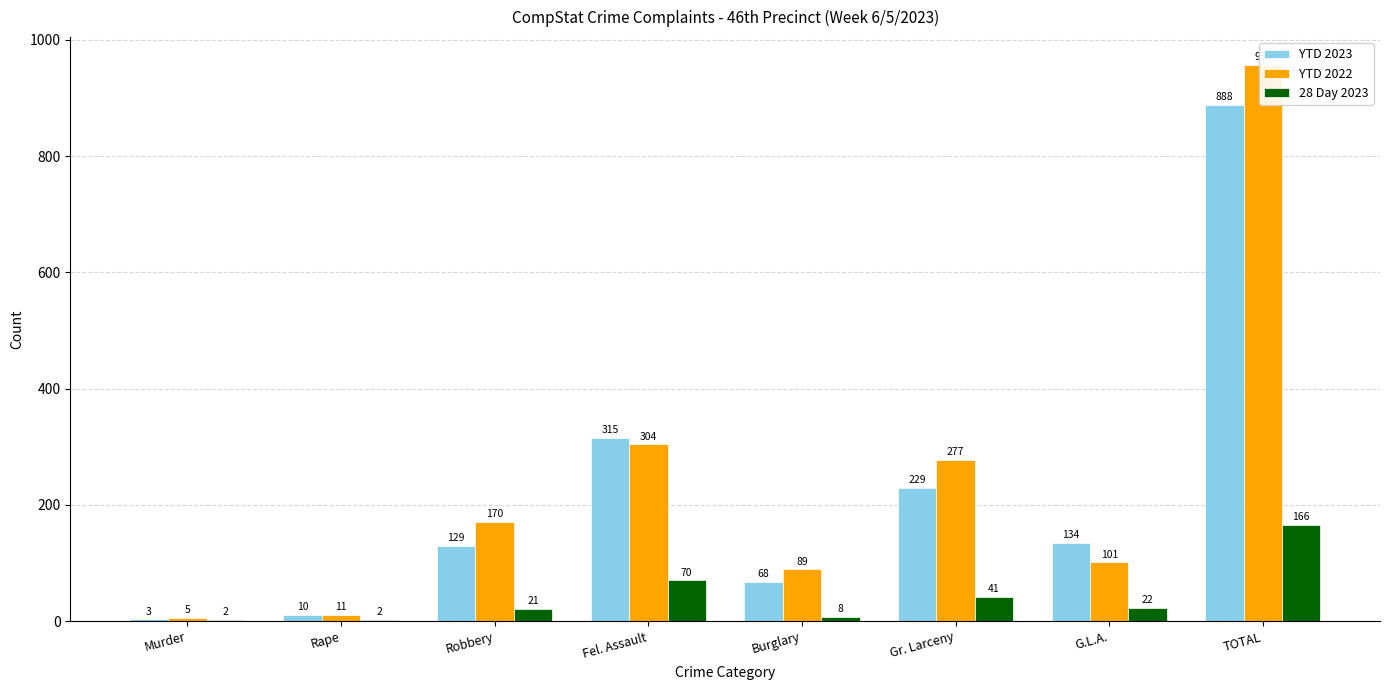

What is the difference between the maximum and second lowest values in the YTD 2022 series?

946